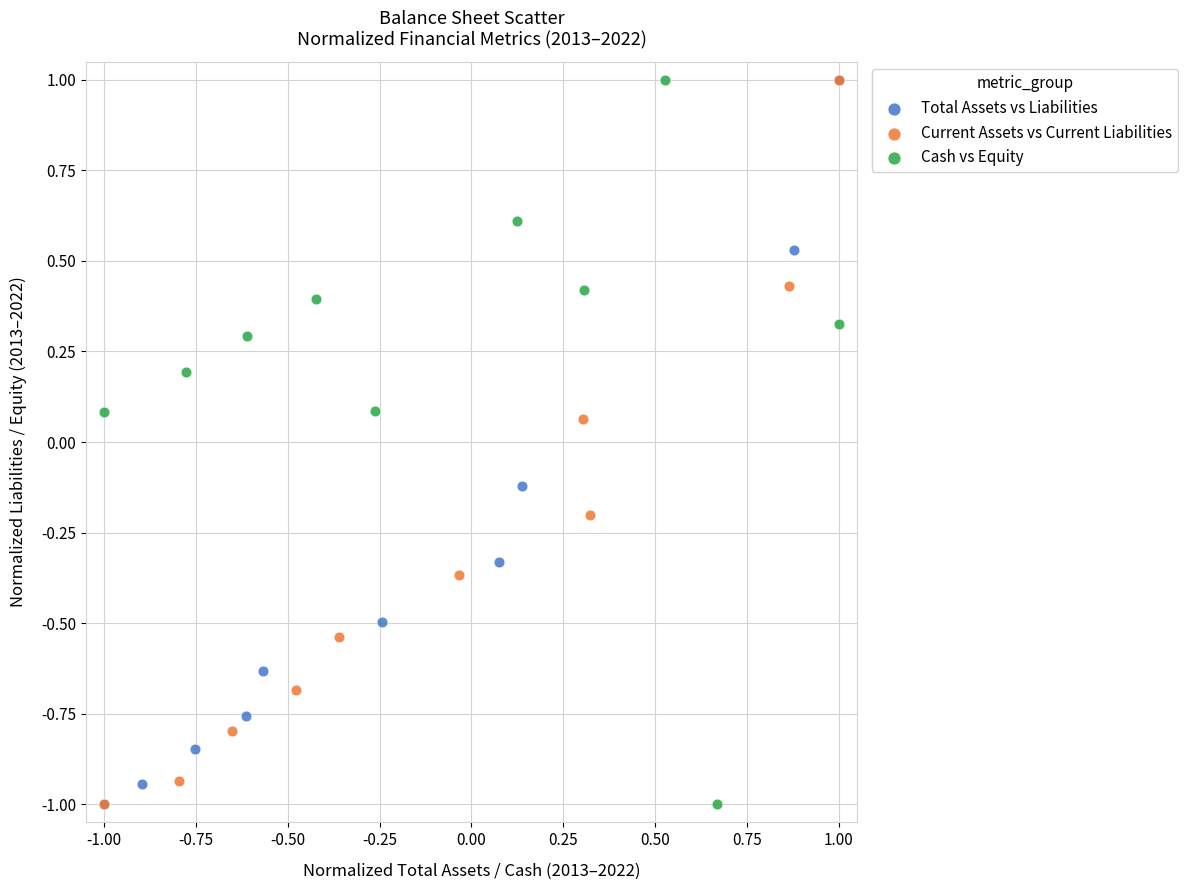

What are all the series names shown in the legend?

Total Assets vs Liabilities, Current Assets vs Current Liabilities, Cash vs Equity